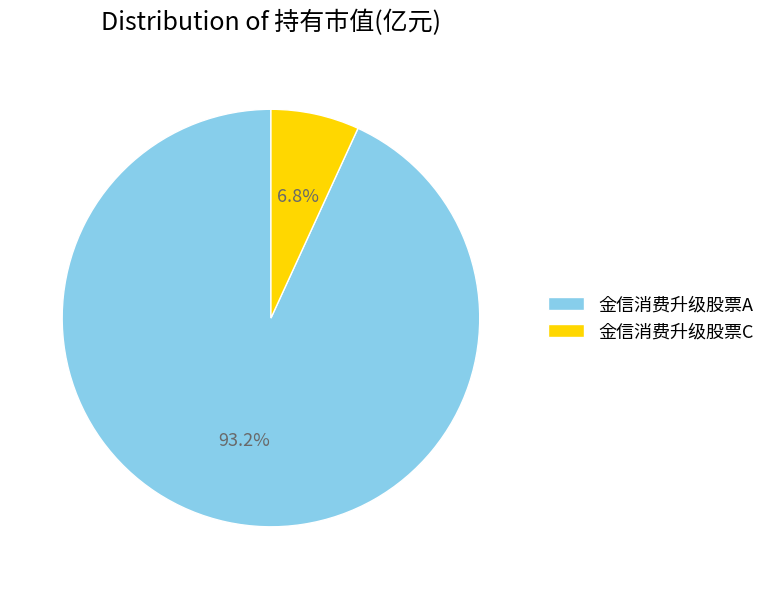

How many slices are in this pie chart?

2